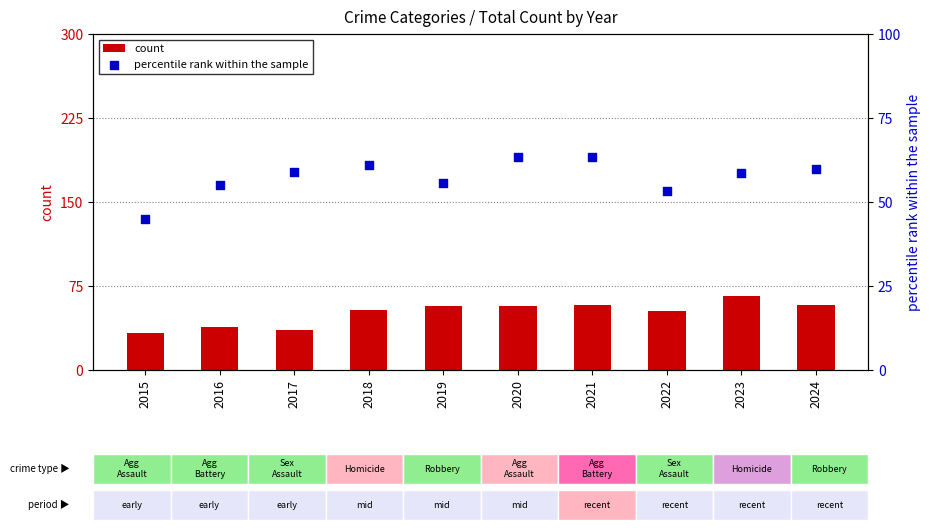

What is the total value across all series at 2017?

95.0